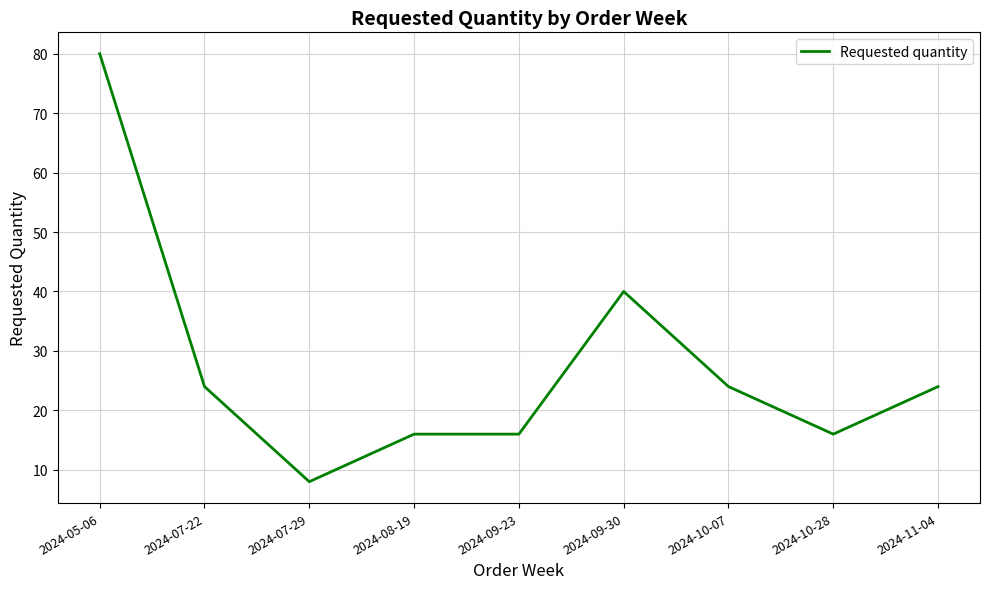

Which category has the lowest value across all series?

2024-07-29